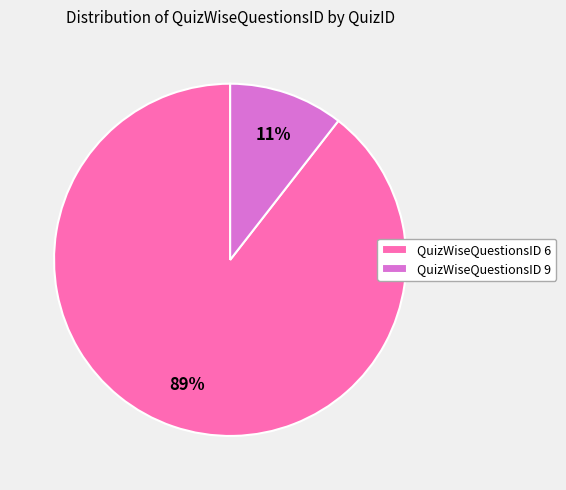

True or false: QuizWiseQuestionsID 9 accounts for 11% of the total.

True